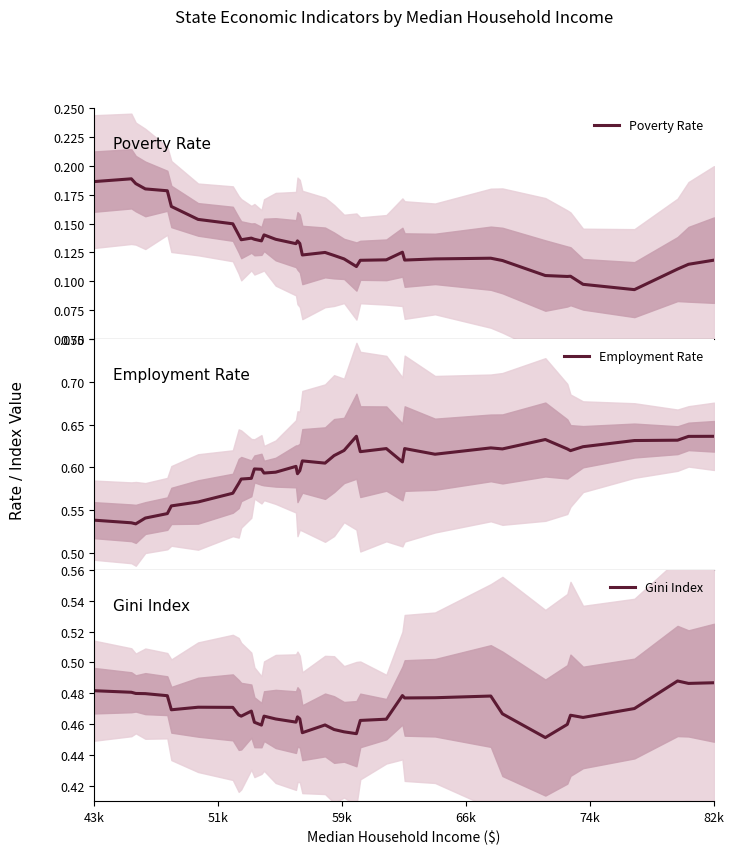

Which series has the largest range (max minus min)?

Employment Rate